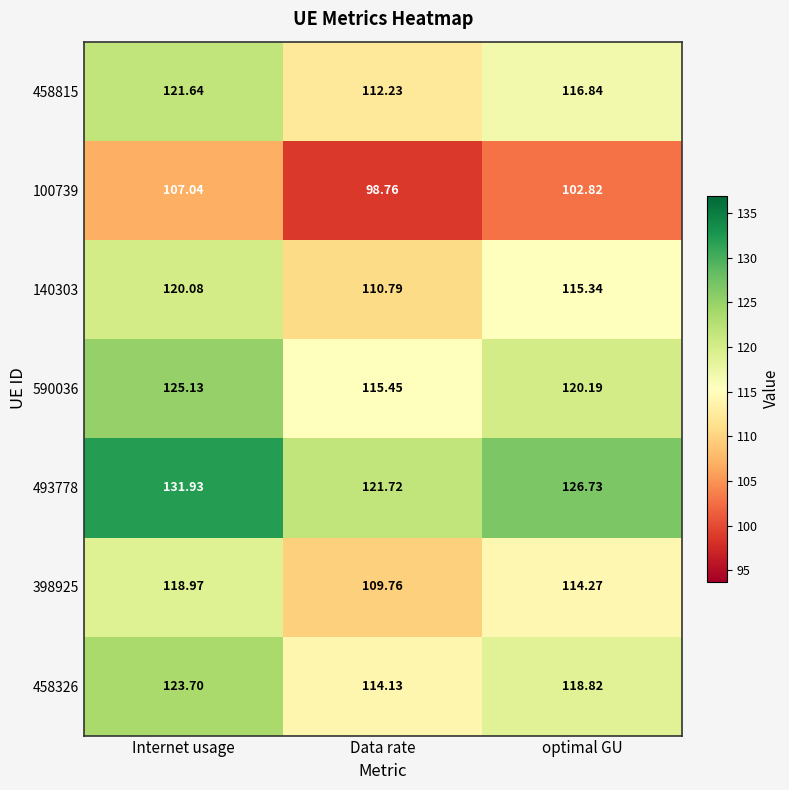

Rank the series at Data rate from lowest to highest value.

100739, 398925, 140303, 458815, 458326, 590036, 493778